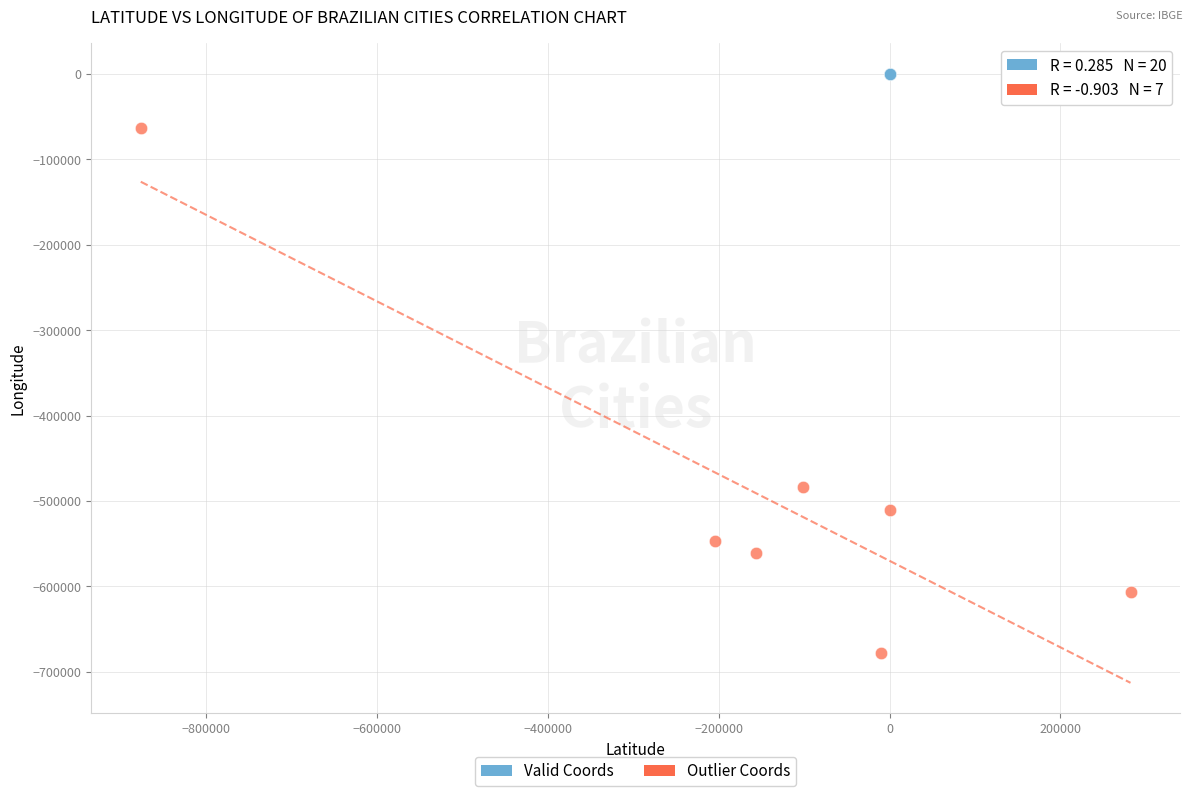

Which series contains the lowest Y value?

Outlier Coords